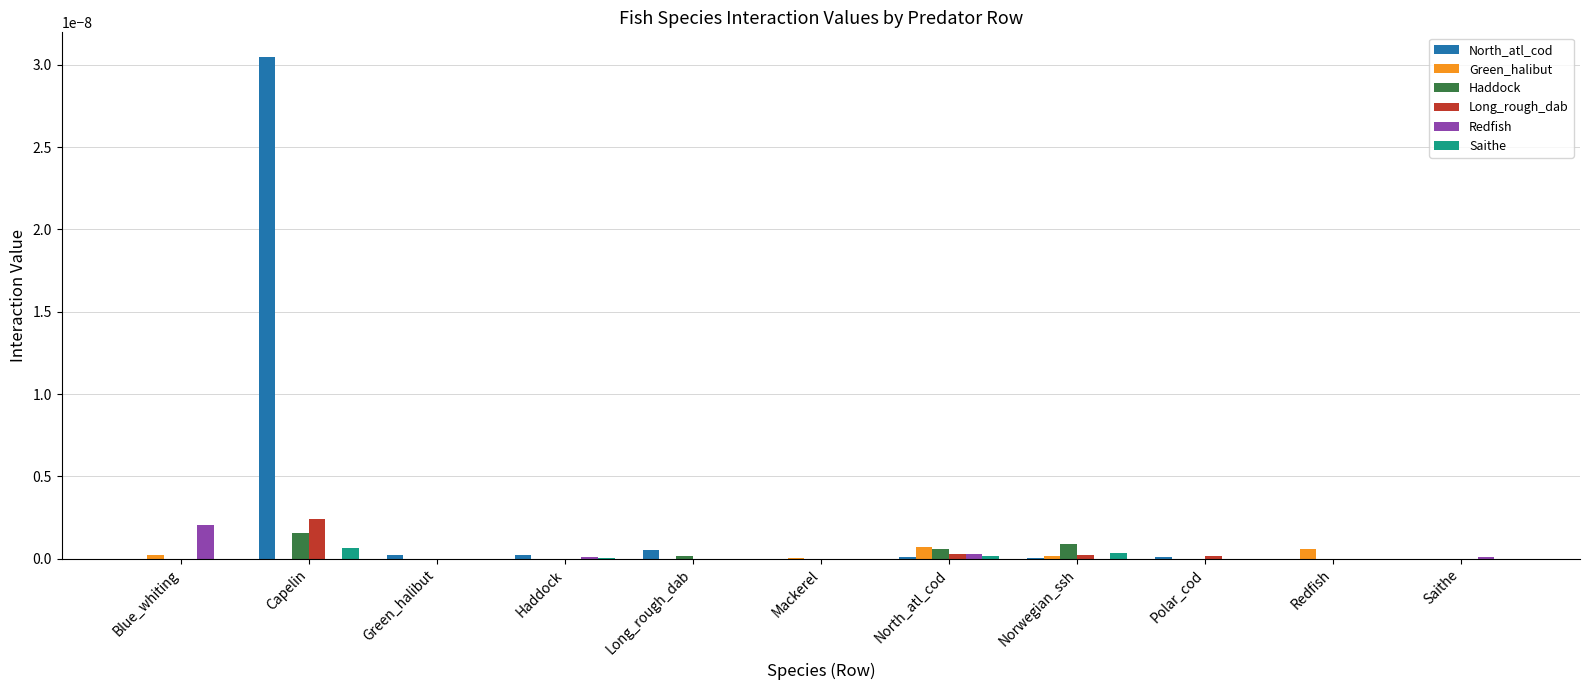

Is it true that North_atl_cod equals 0.0 at North_atl_cod?

True